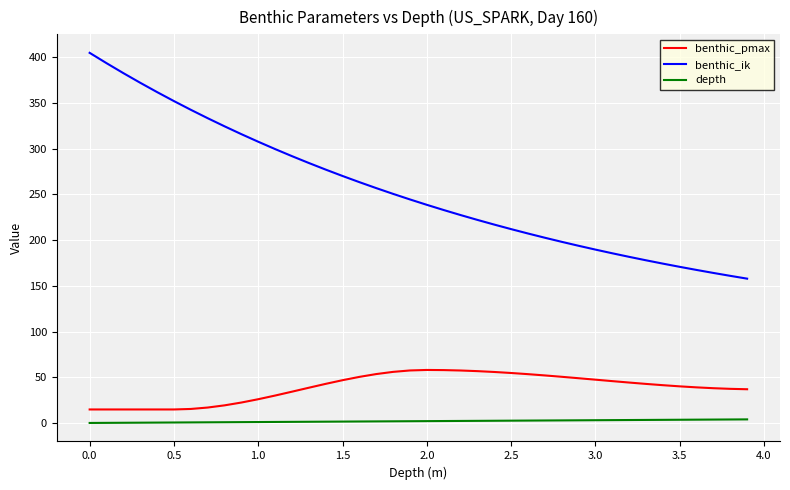

List the series in order of their peak value, lowest first.

depth, benthic_pmax, benthic_ik